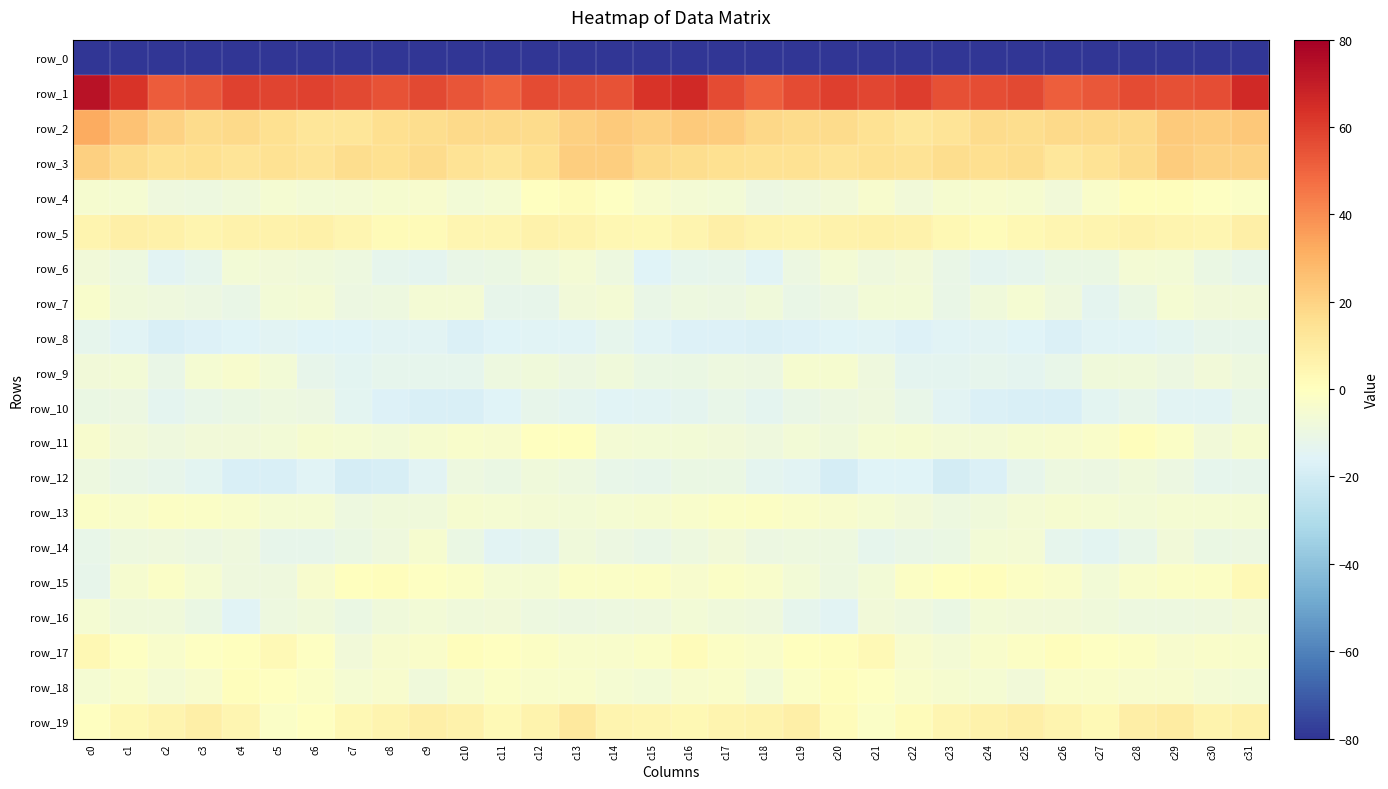

Which series has the largest total across all categories?

row_1